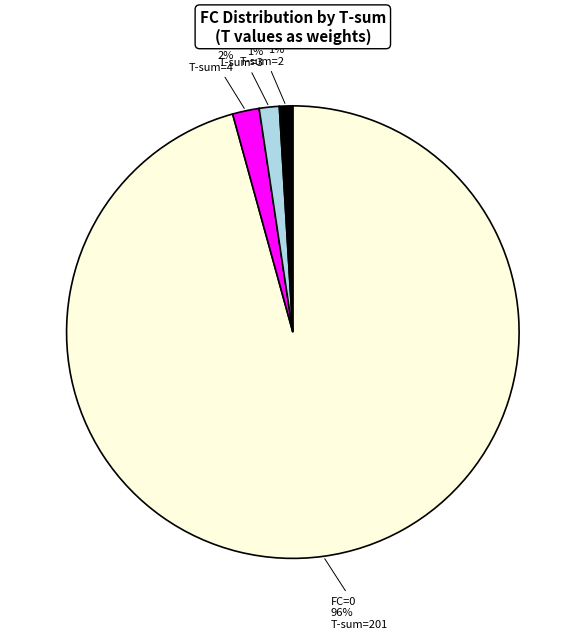

Count the number of slices in the pie.

4